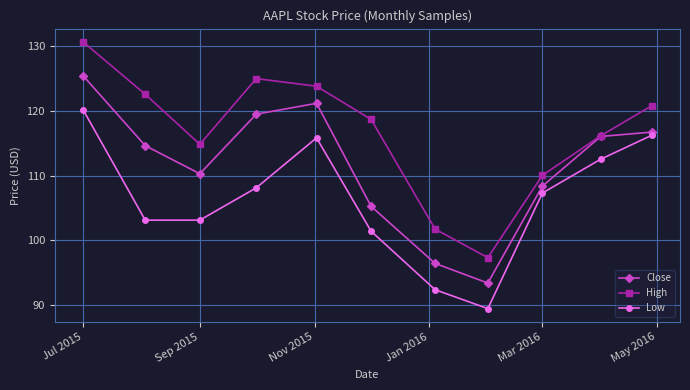

Which series has the widest spread of values?

High